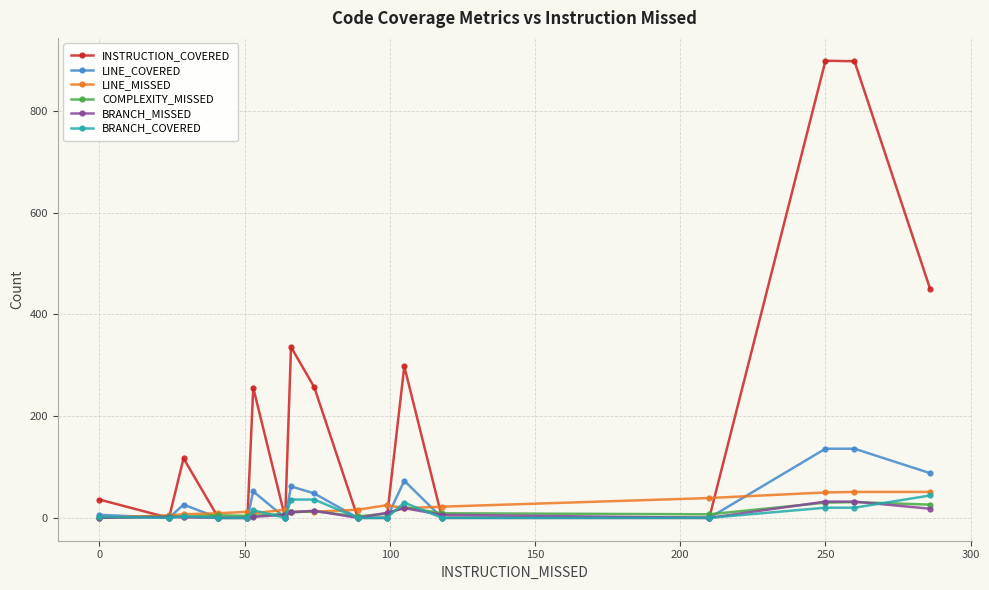

Which series has the largest total across all categories?

INSTRUCTION_COVERED